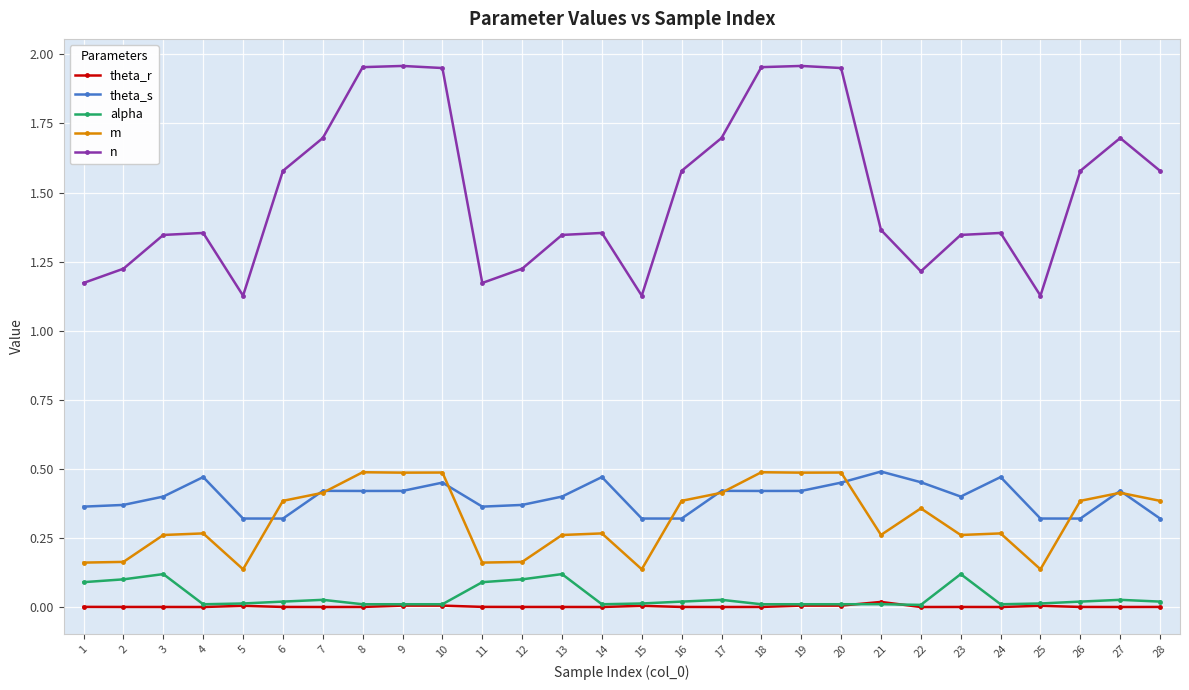

True or false: theta_s and theta_r intersect in this chart.

False